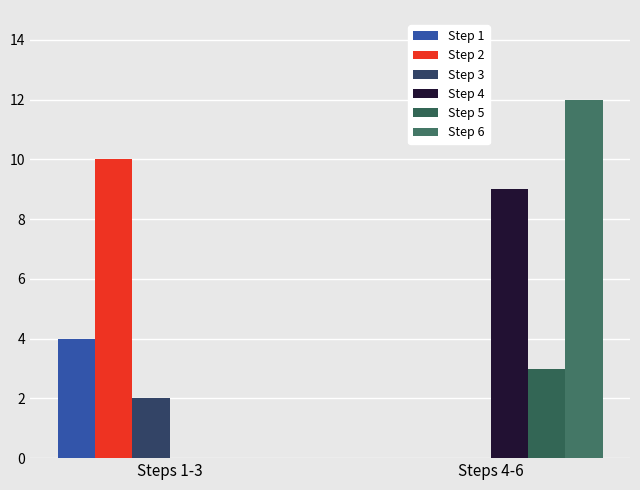

Rank the series by their maximum value, from highest to lowest.

Step 6, Step 2, Step 4, Step 1, Step 5, Step 3